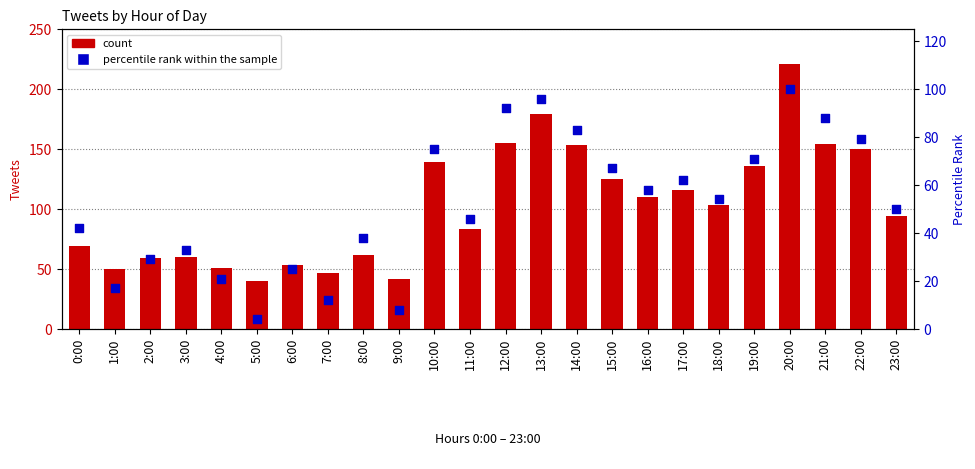

Which series has the largest total across all categories?

count